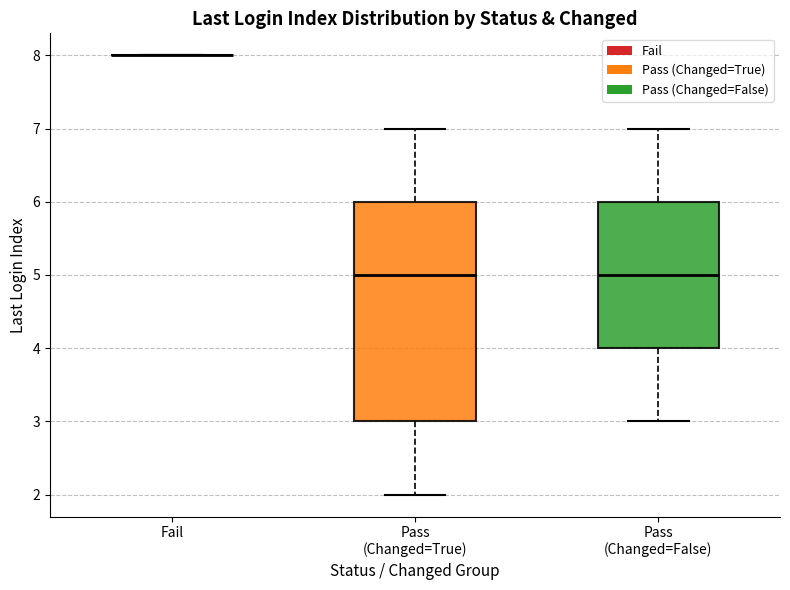

Reading left to right, transcribe this box plot: for each box, give where its median line is, the range the box spans, and where its two whiskers end, as read against the y-axis. The values are not printed on the chart, so give them approximately, as read against the axis.

Fail: box collapsed to a line at 8, whiskers 8 to 8
Pass (Changed=True): median 5, box 3 to 6, whiskers 2 to 7
Pass (Changed=False): median 5, box 4 to 6, whiskers 3 to 7